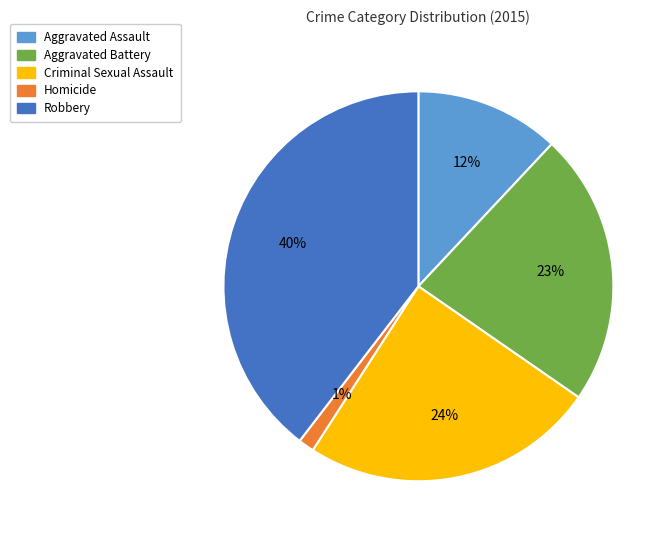

True or false: Aggravated Battery accounts for 13% of the total.

False